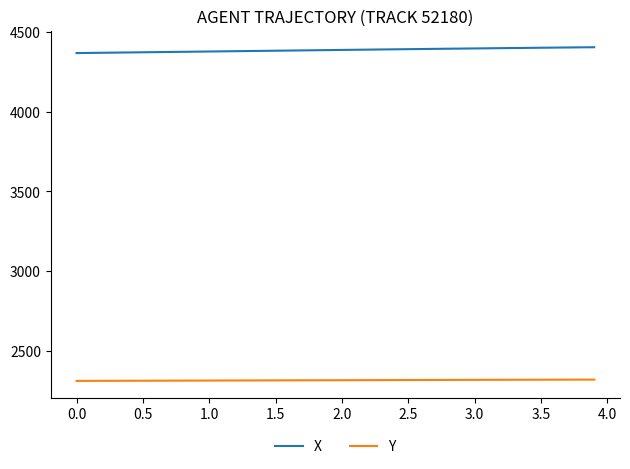

Rank the series by their maximum value, from highest to lowest.

X, Y